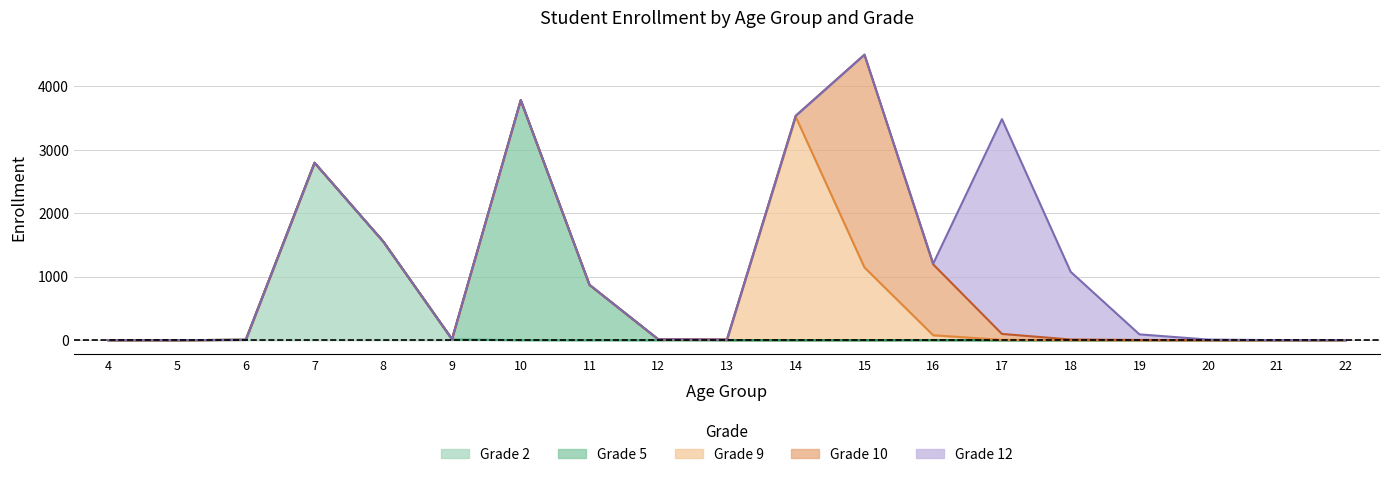

How many series are shown in this chart?

5